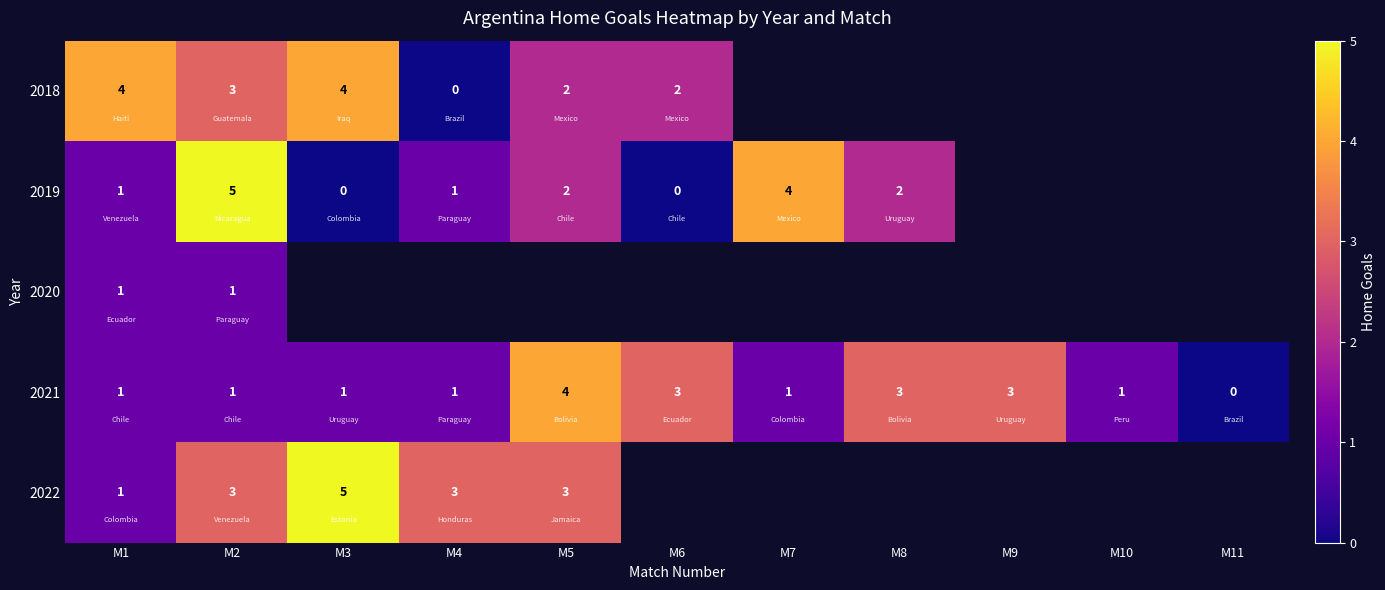

At which label does 2021 reach its minimum?

M11